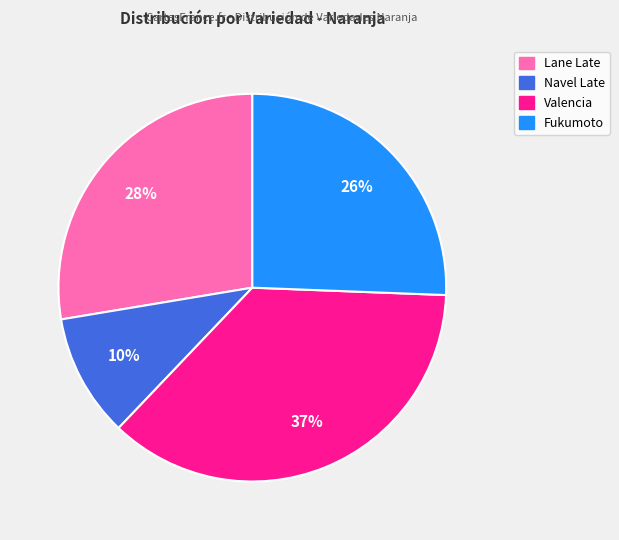

To the nearest percent, what percentage of the pie is Lane Late?

28%